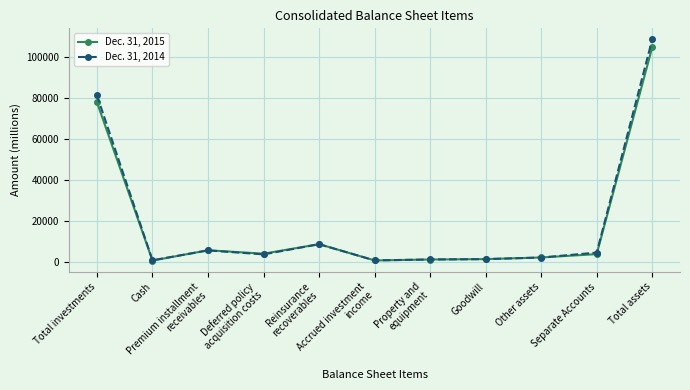

After their last crossing, which series has the higher values: Dec. 31, 2015 or Dec. 31, 2014?

Dec. 31, 2014